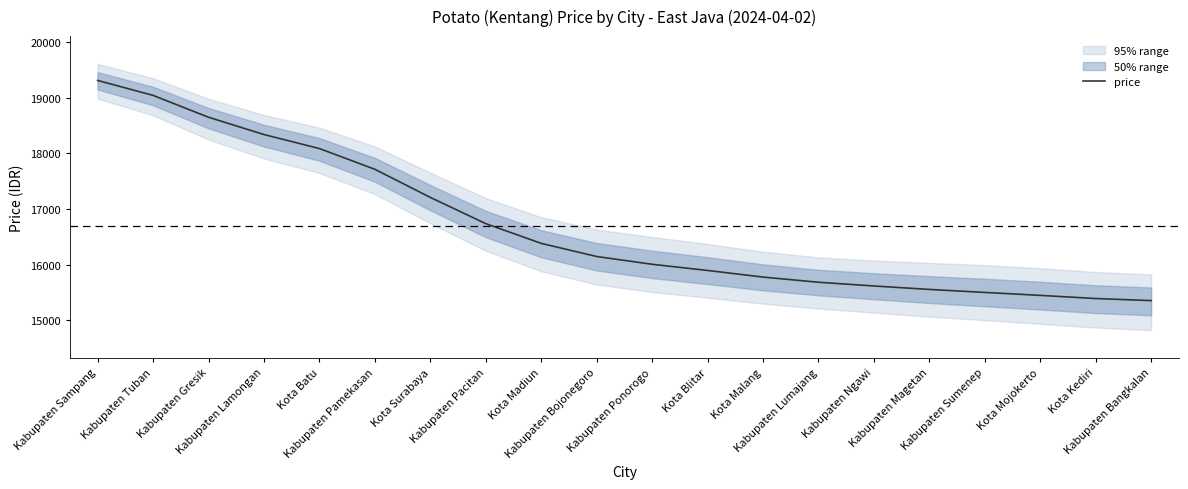

The value at Kota Malang is 15775. True or false?

True